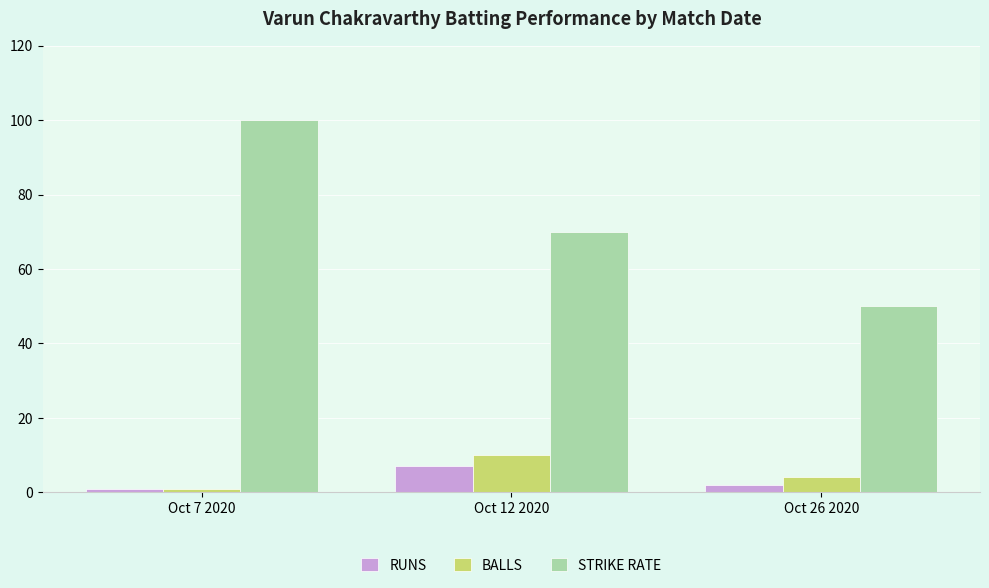

What position from the left is Oct 26 2020?

3